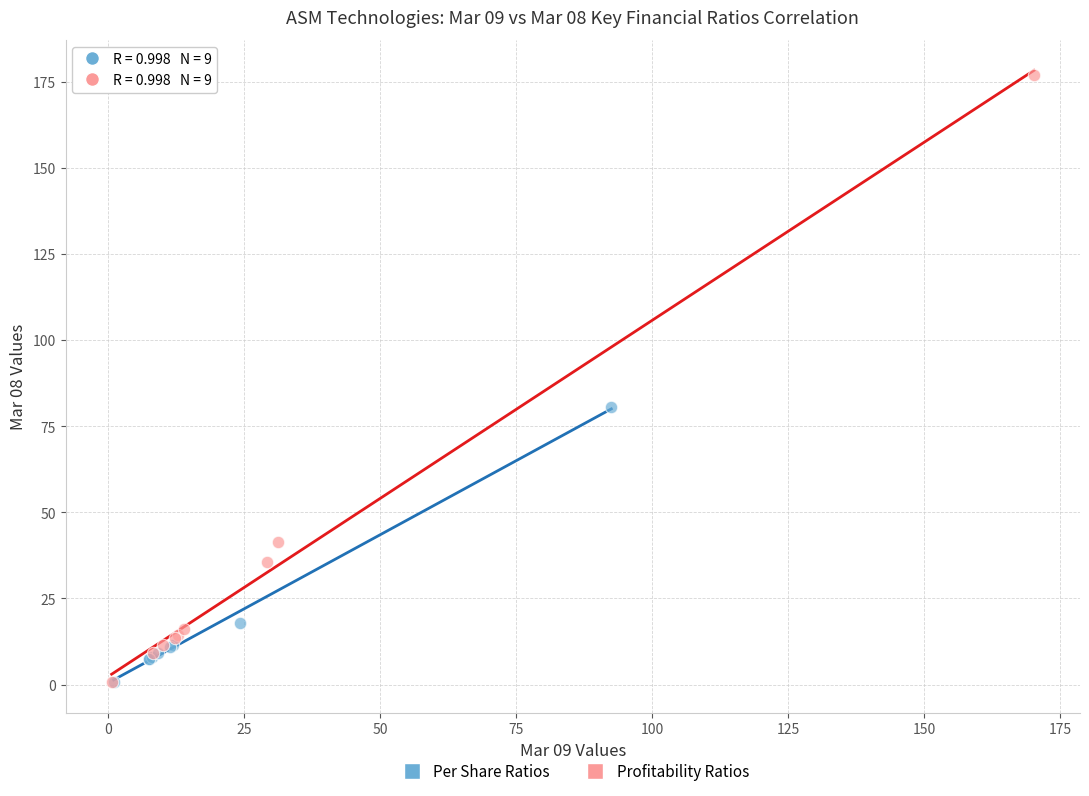

Which series has the largest Y range (max minus min)?

Profitability Ratios